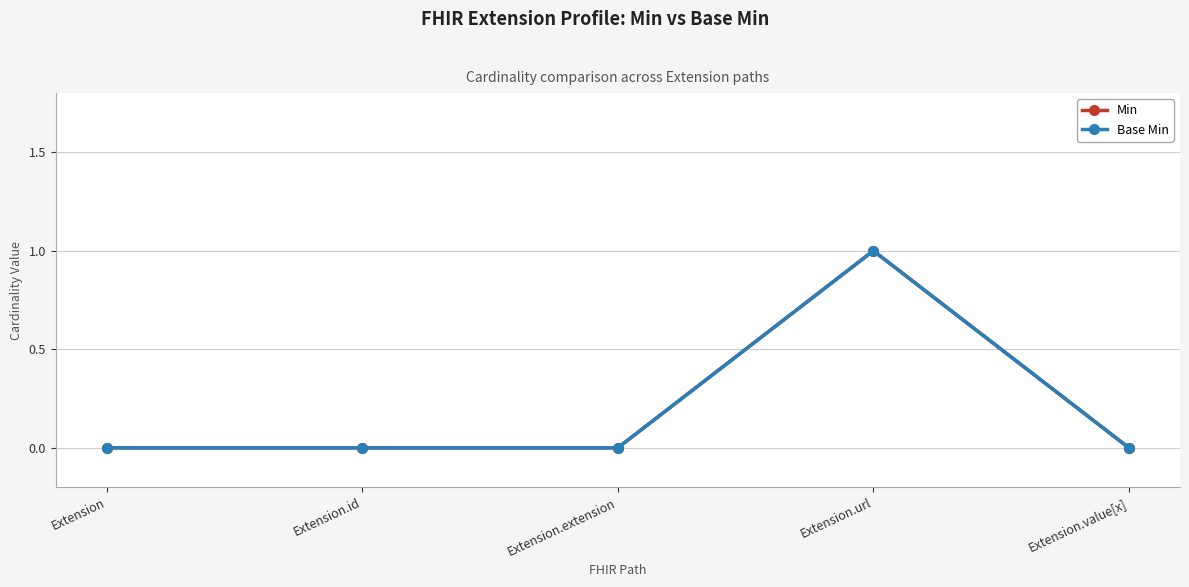

Is this an area chart (filled region under the line)?

No